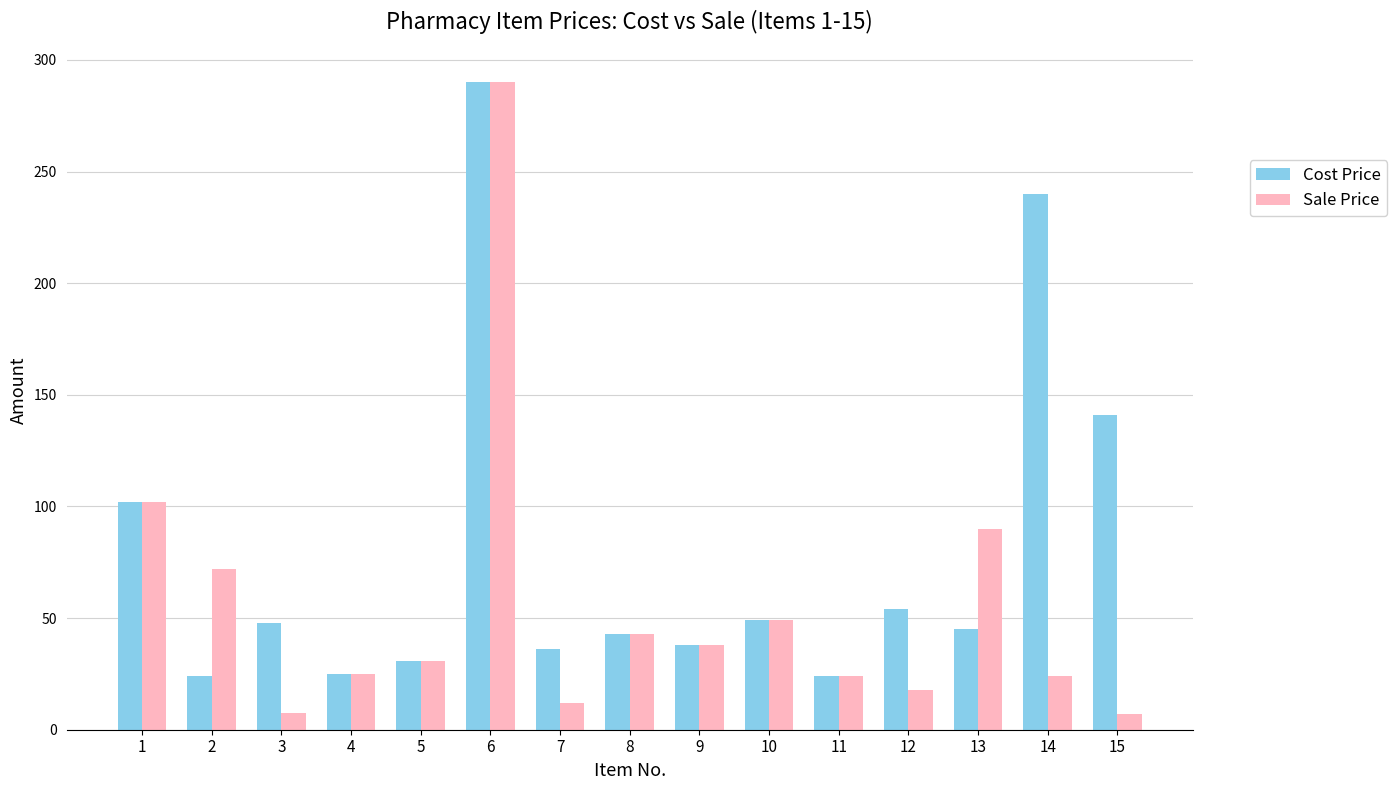

List the series in order of their overall mean, highest first.

Cost Price, Sale Price